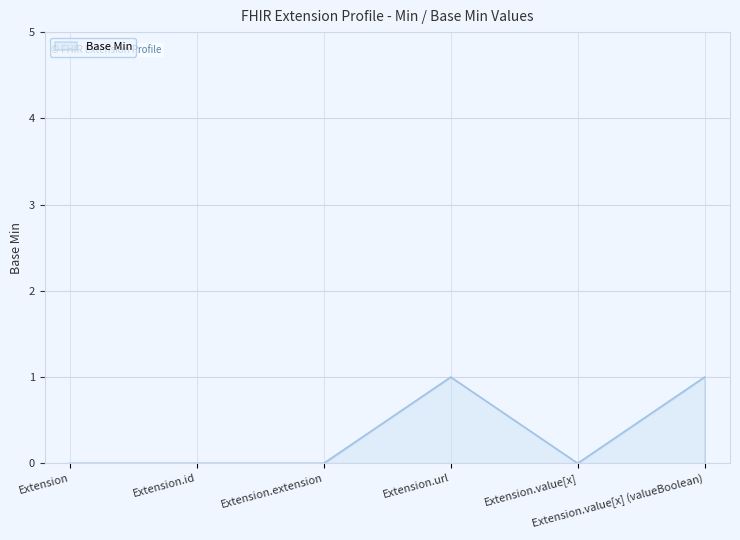

How many categories are shown in the chart?

6